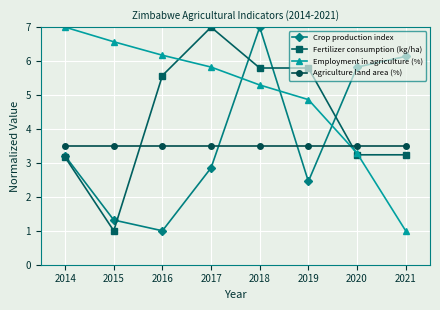

What is the difference between the highest and lowest values at 2016?

5.2